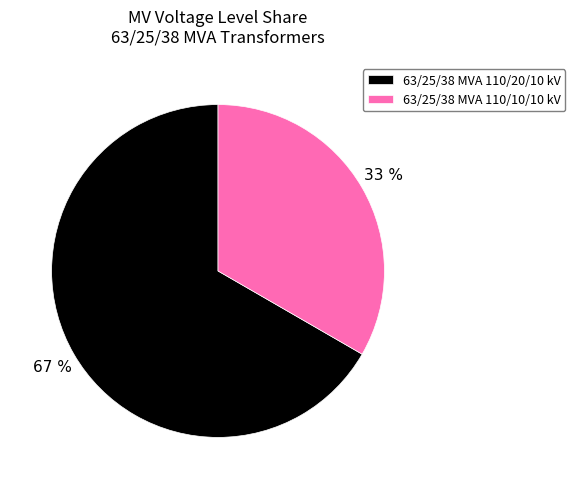

Rank the categories by value from highest to lowest.

63/25/38 MVA 110/20/10 kV, 63/25/38 MVA 110/10/10 kV